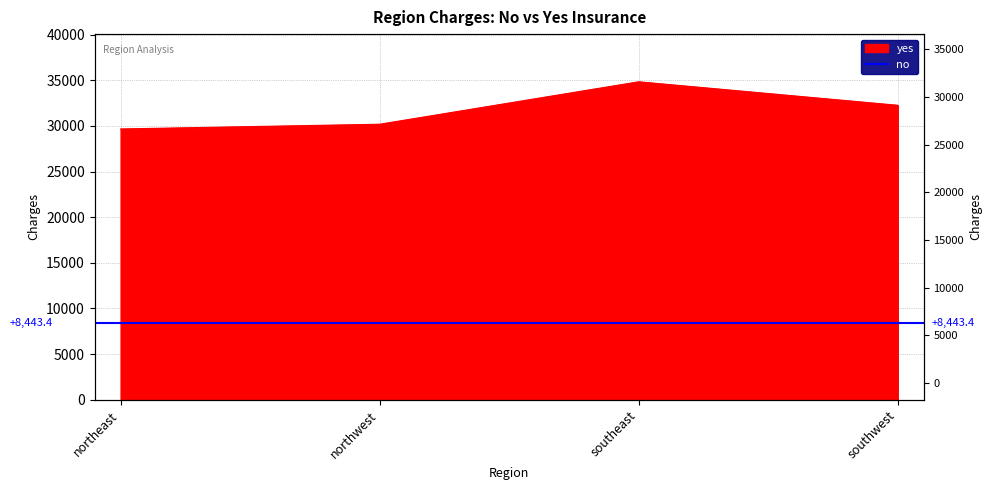

True or false: the data has more than 0 interior local peaks.

True